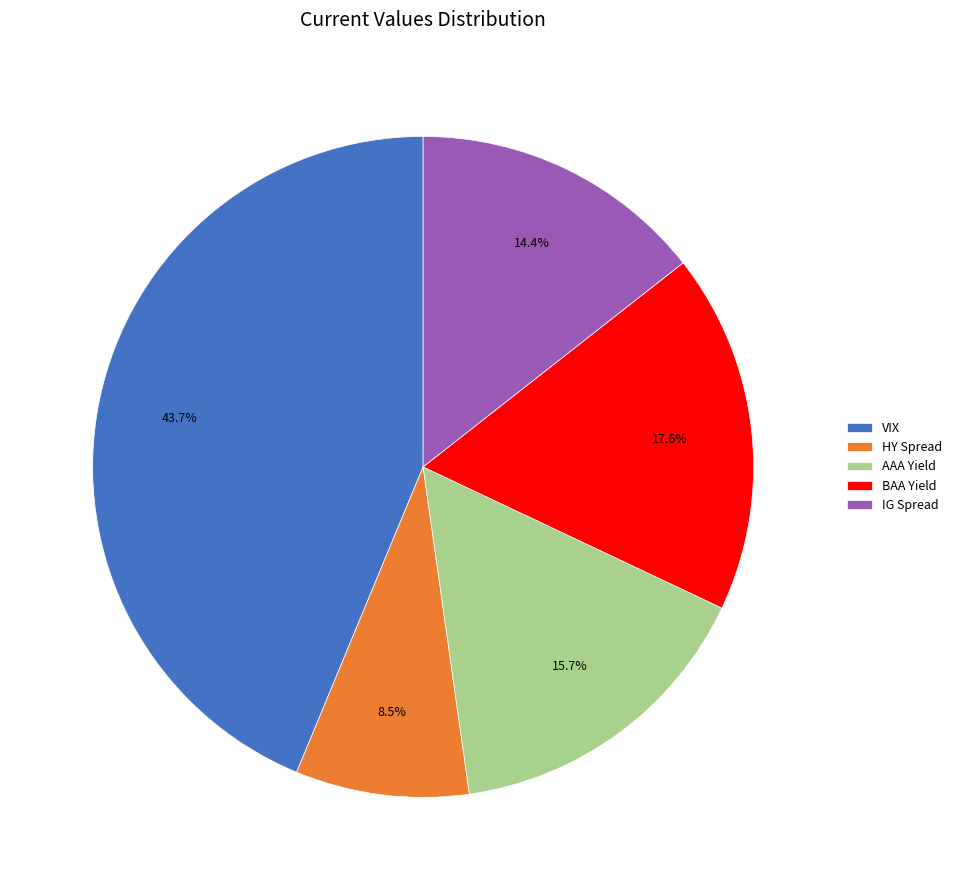

Count the number of slices in the pie.

5